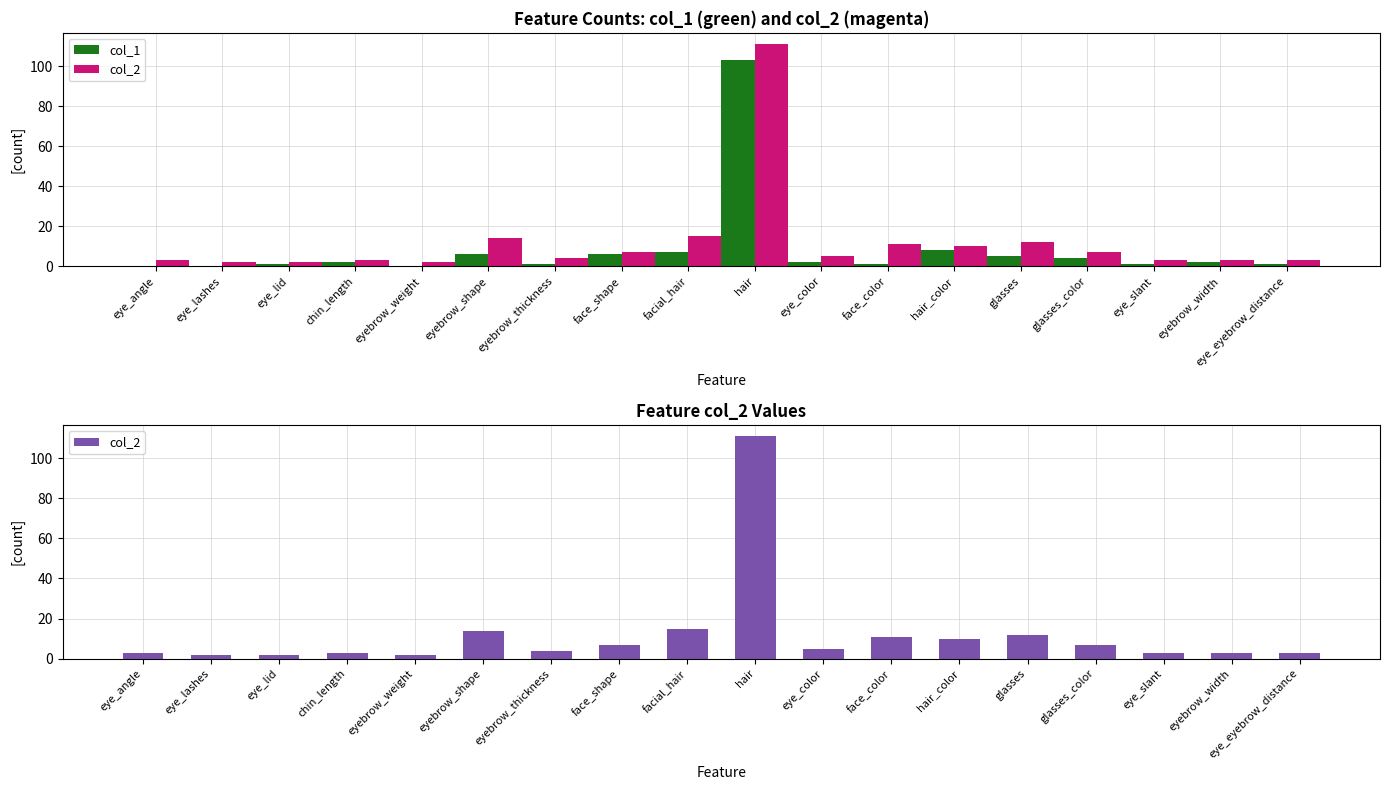

At which category is the sum across all series the highest?

hair